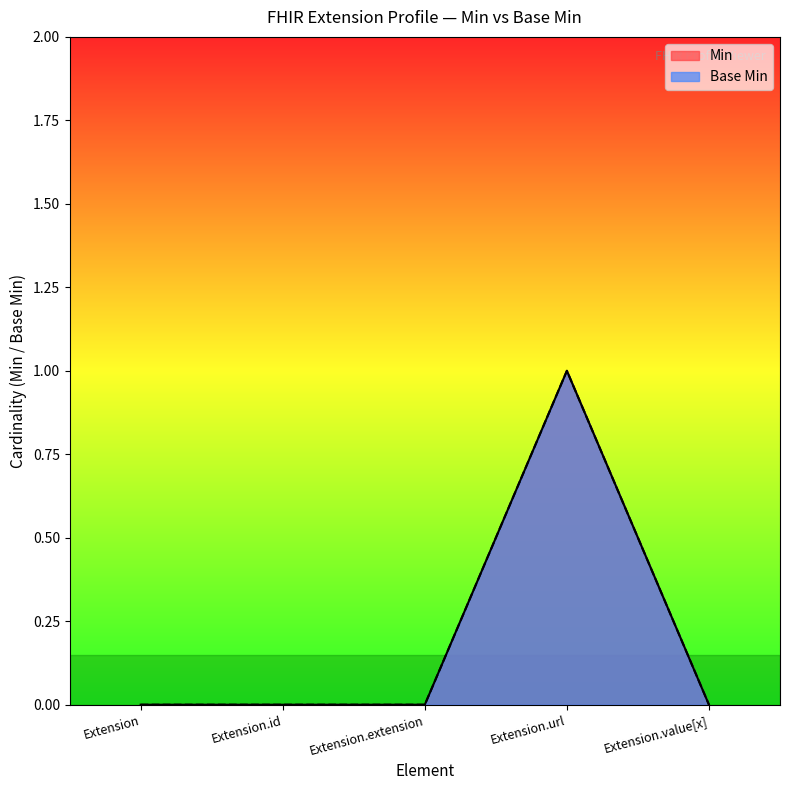

What position from the right is Extension.extension?

3